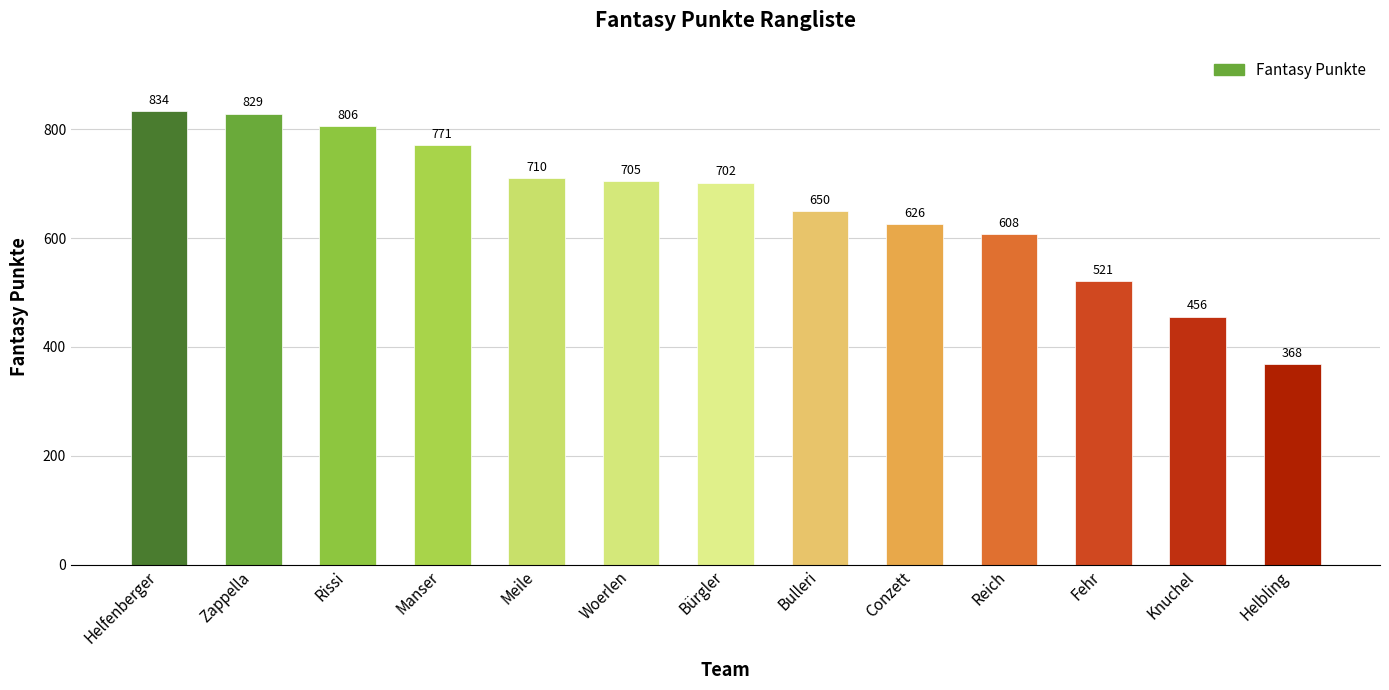

Which label corresponds to the smallest value in the chart?

Helbling